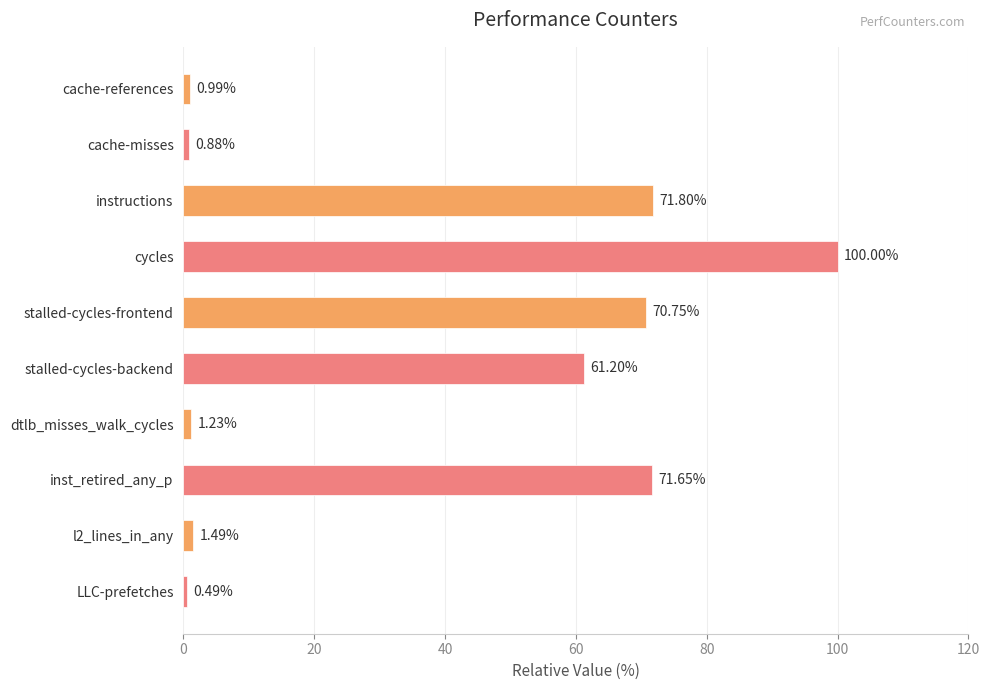

How many data points are less than 61?

5